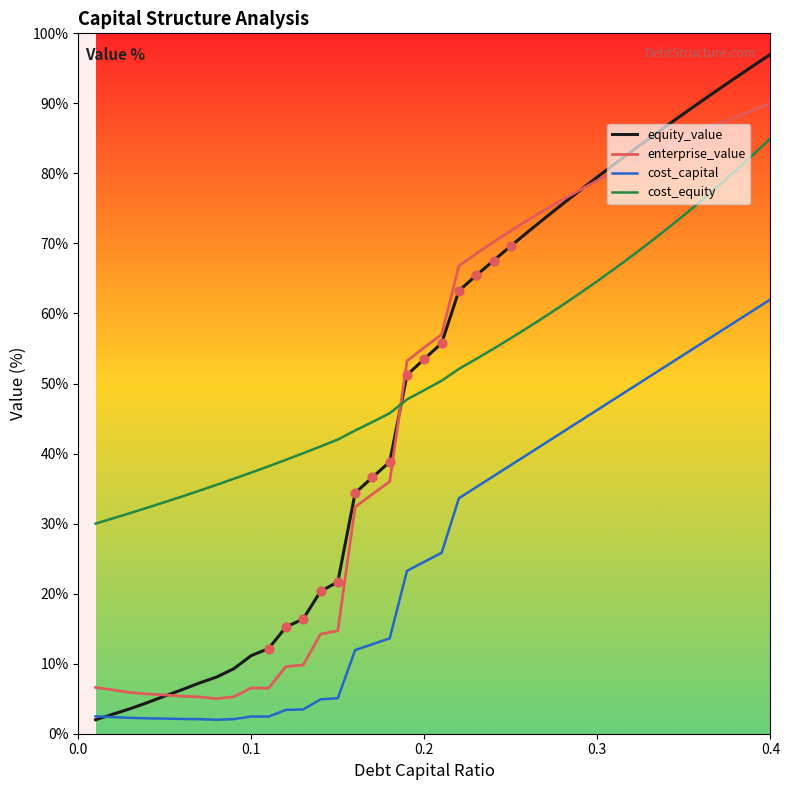

True or false: cost_equity and enterprise_value intersect in this chart.

True